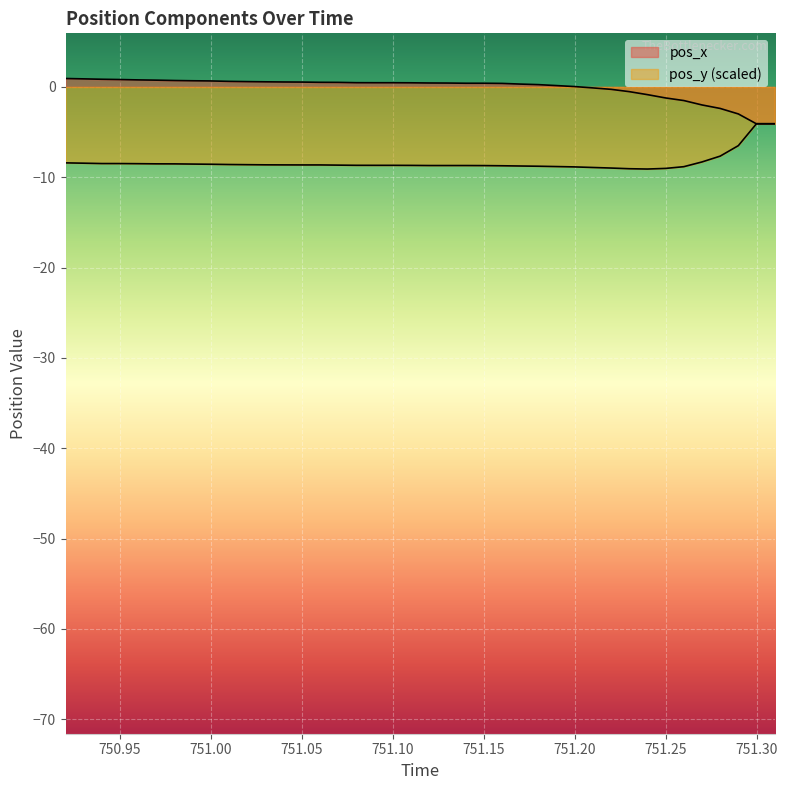

True or false: pos_x has more than 2 points higher than both neighbors.

False